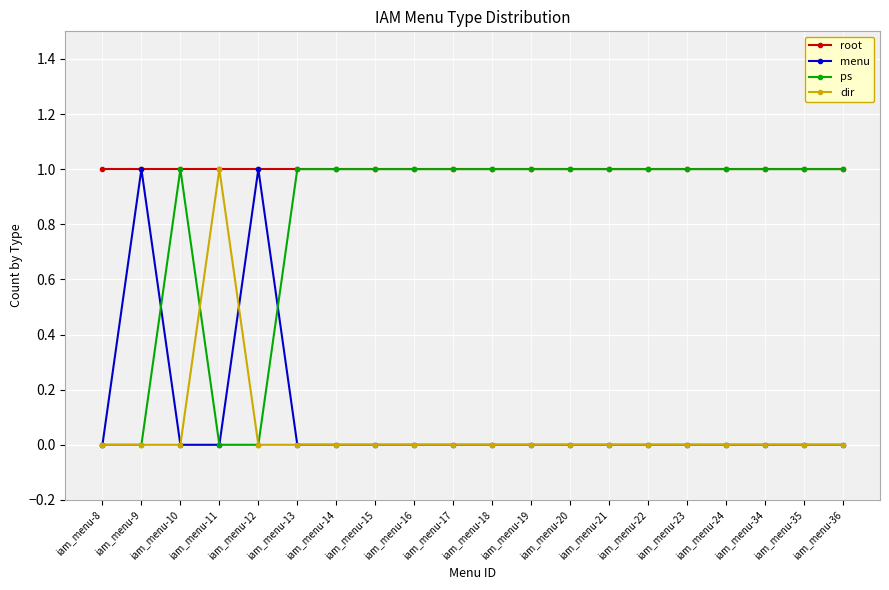

Count the number of categories in the chart.

20